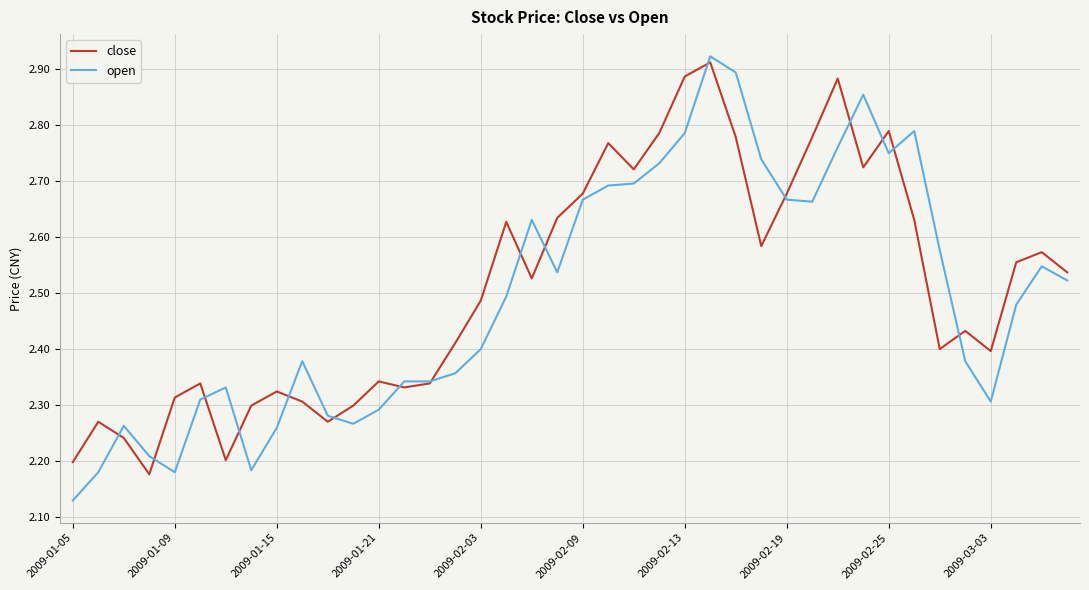

Which series has the largest range (max minus min)?

open